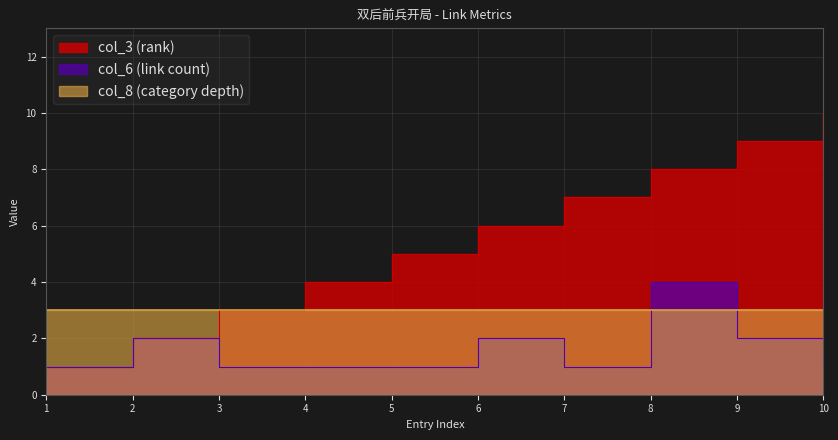

Where does the col_3 (rank) series first go above 6?

7